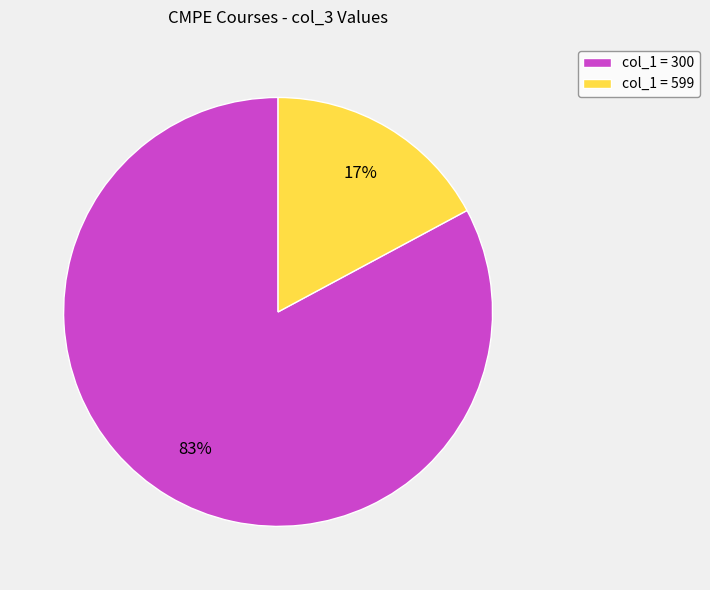

Which has a higher value, col_1 = 599 or col_1 = 300?

col_1 = 300